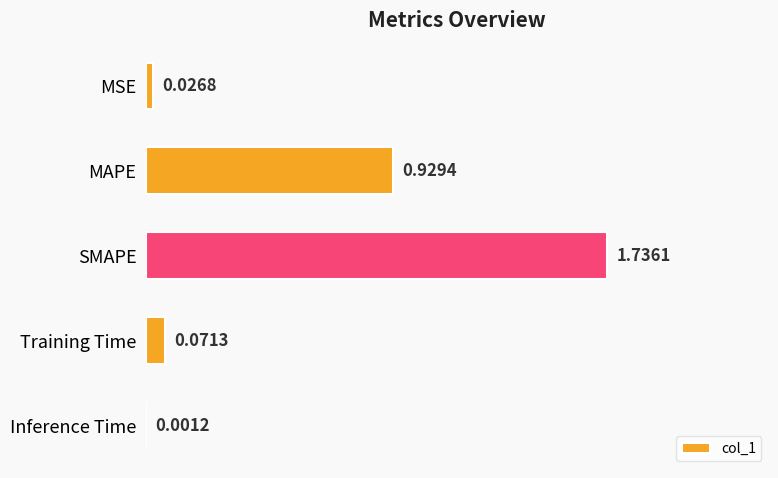

What is the sum of the values at SMAPE and MAPE?

2.7